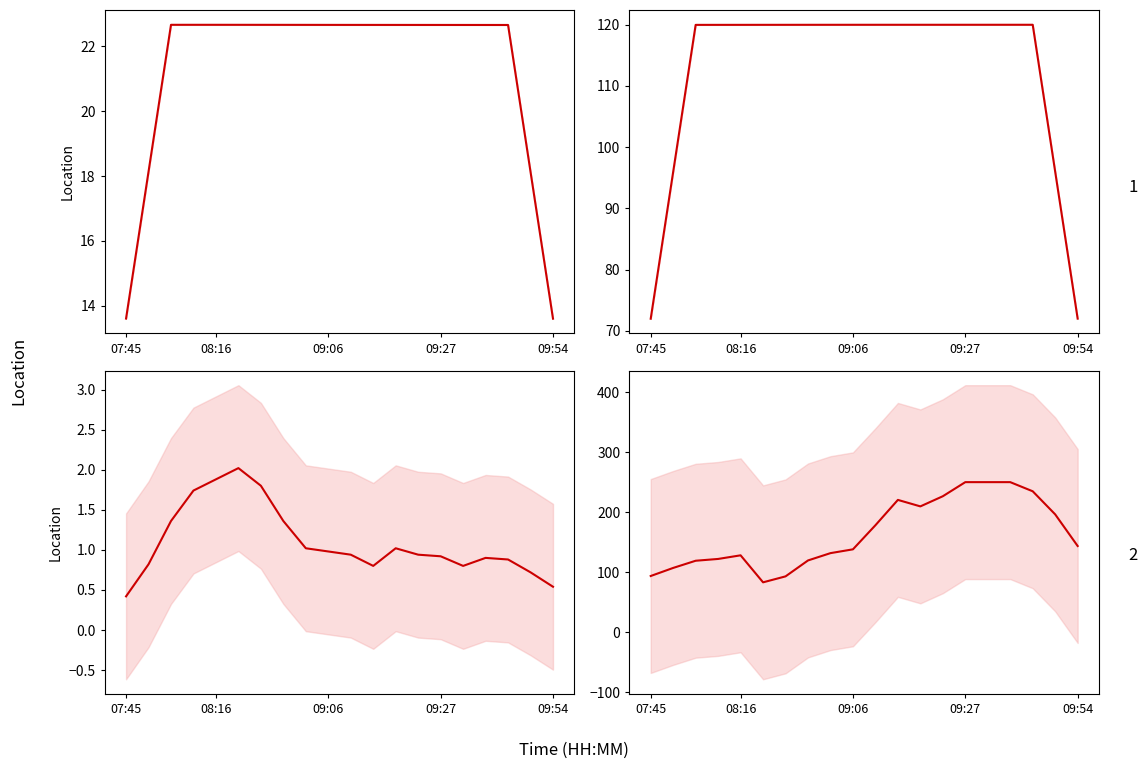

What is the smallest value displayed?

0.4